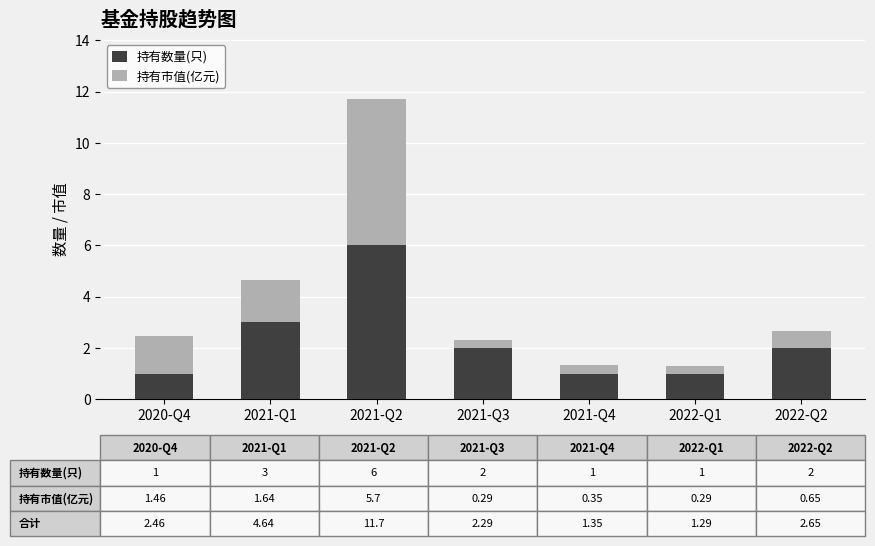

At which label does 持有数量(只) reach its peak?

2021-Q2